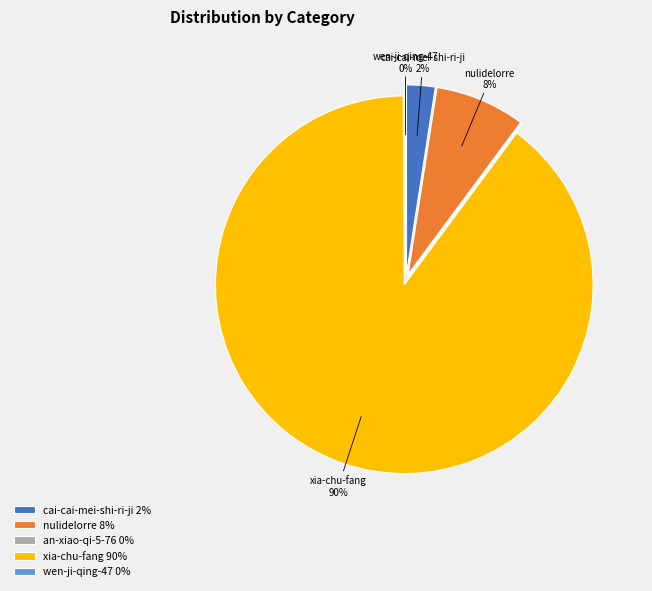

Is there a majority slice in this chart?

Yes